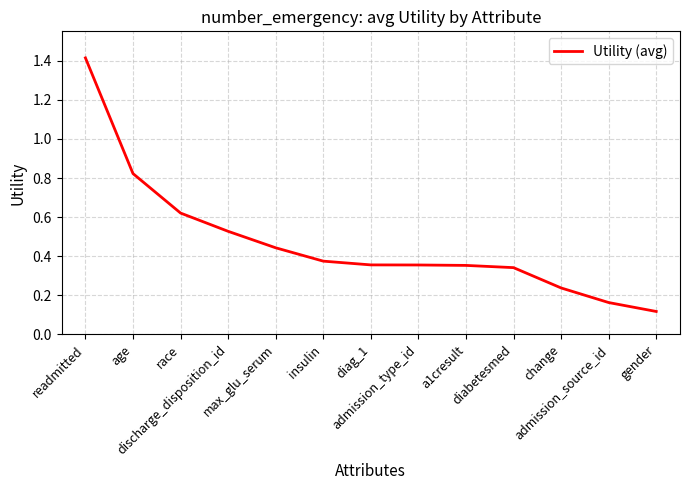

What is the change in value from age to diabetesmed?

-0.5